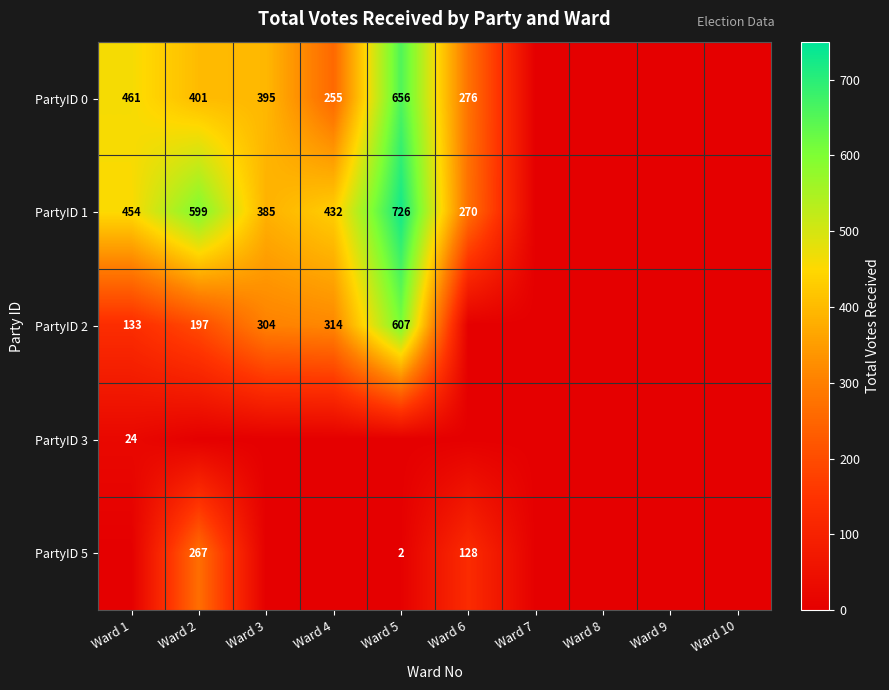

The PartyID 0 series shows 395 at Ward 3. True or false?

True